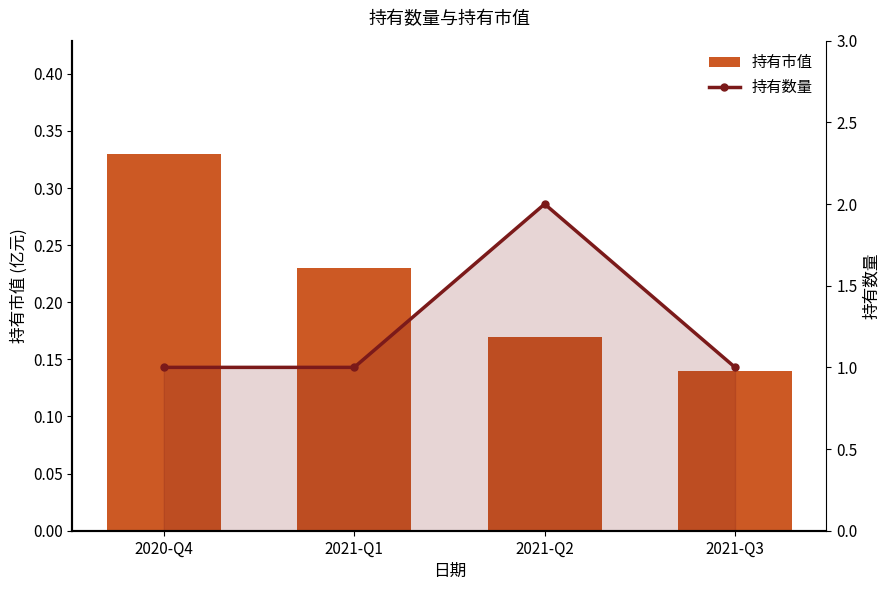

Which has a higher value, 2021-Q3 or 2021-Q2?

2021-Q2